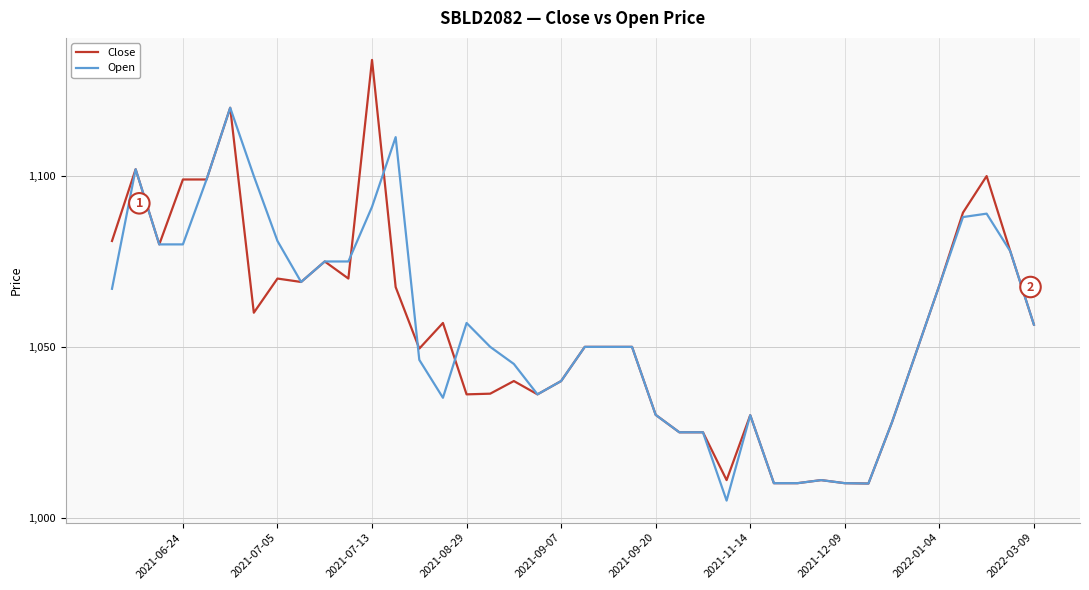

Read the Close value at 2022-03-09.

1056.5